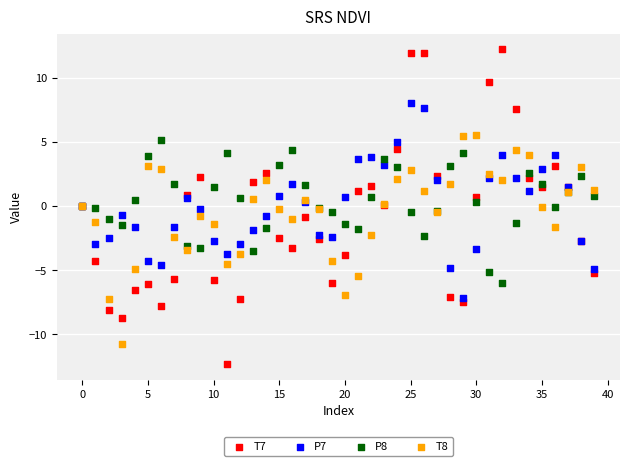

What are all the series names shown in the legend?

T7, P7, P8, T8